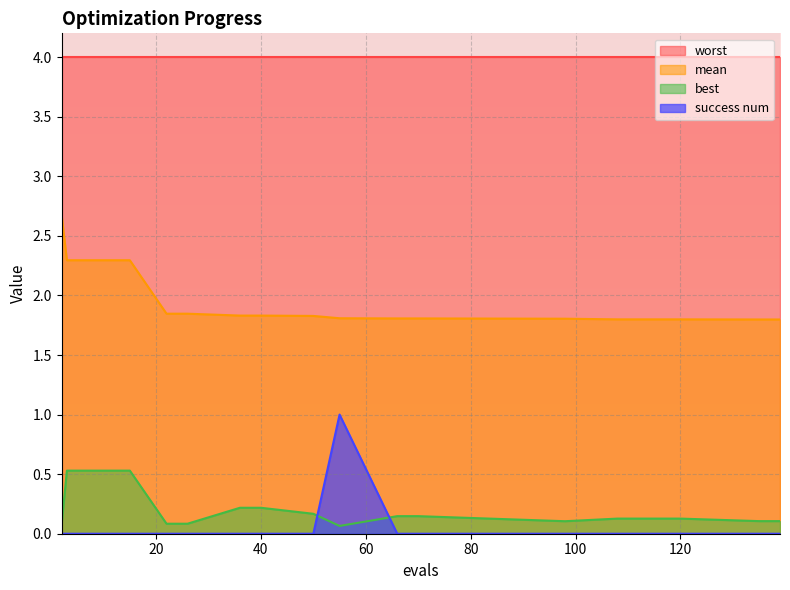

Which category has the lowest value in the mean series?

135